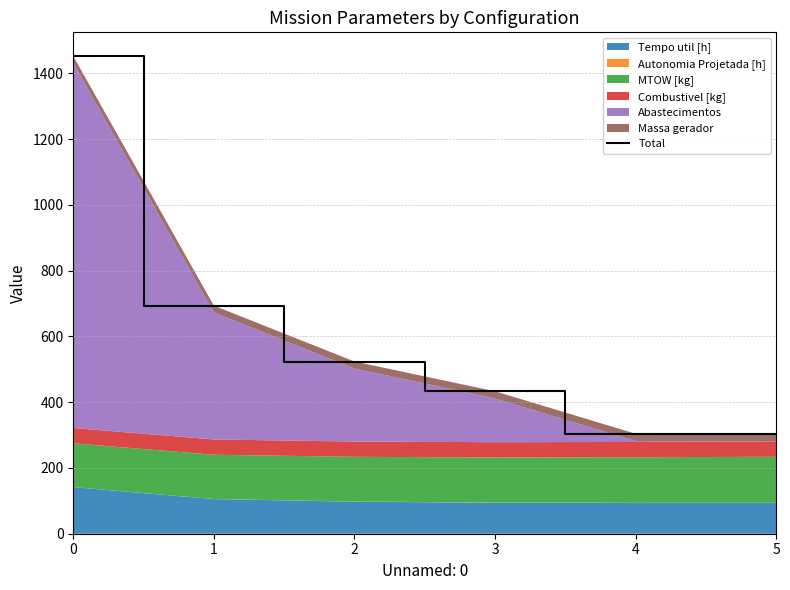

Reading right to left, extract all data points from this chart.

303.0	304.2	433.2	523.8	693.8	1452.2